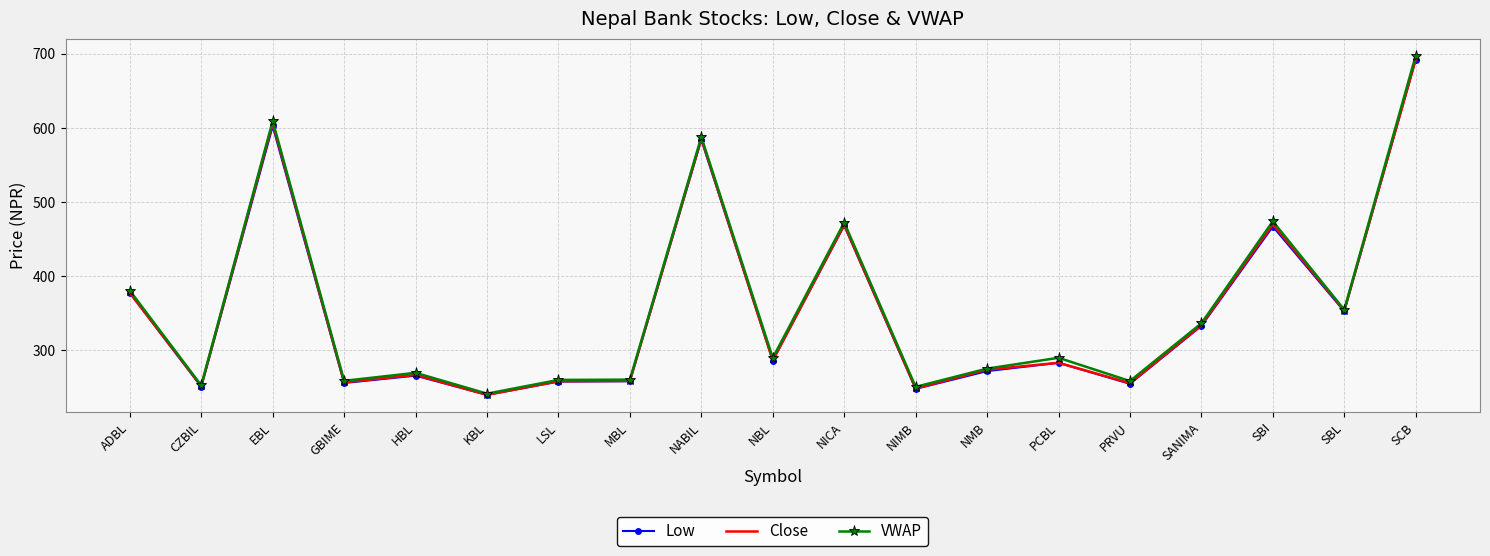

At how many categories does at least one series exceed 434?

5